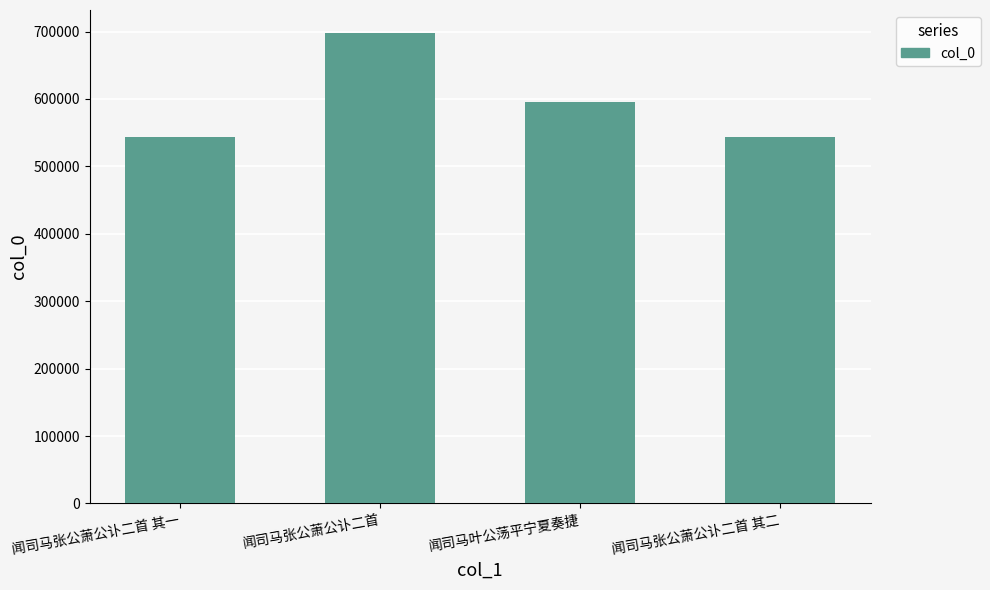

What is the difference between the maximum and minimum values?

152923